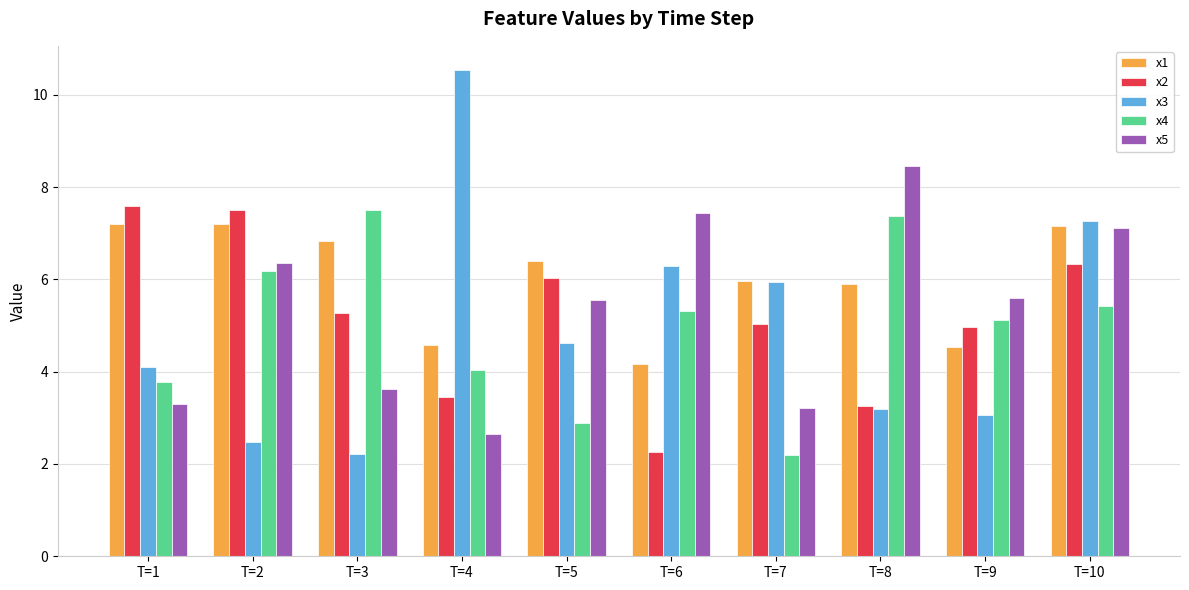

How many groups of bars are there?

10